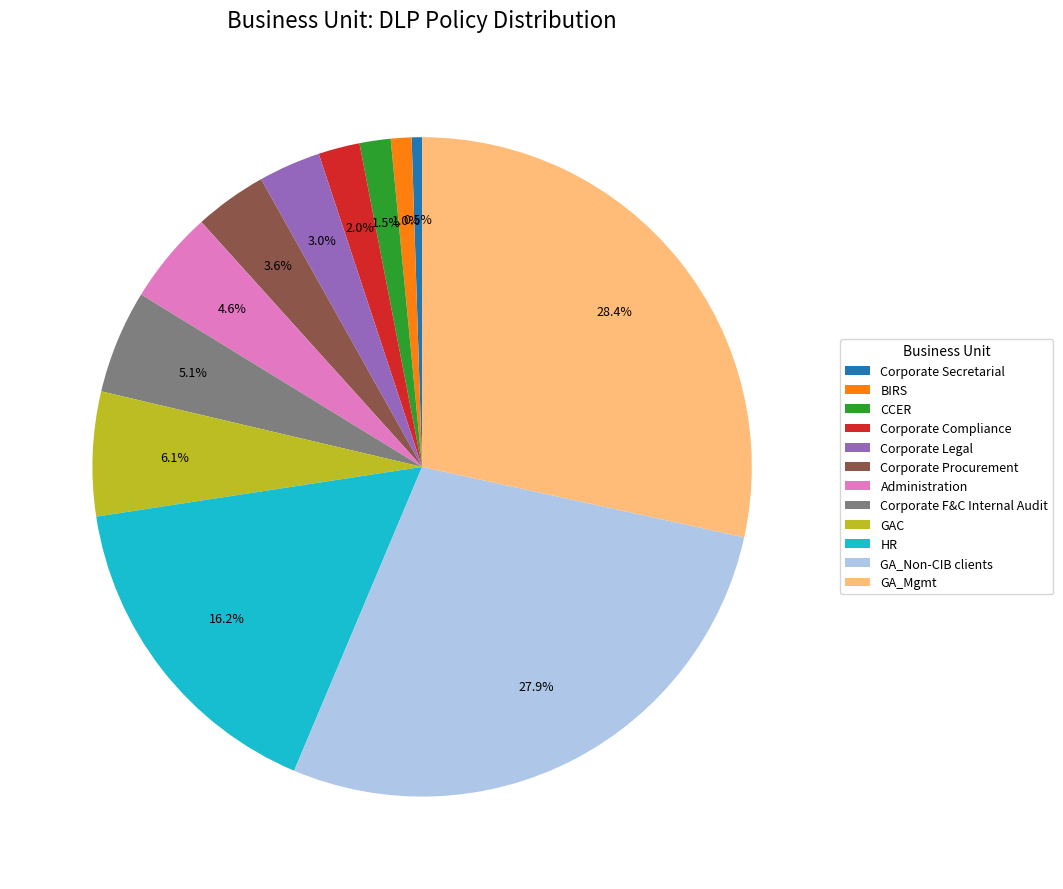

Rank the categories by value from lowest to highest.

Corporate Secretarial, BIRS, CCER, Corporate Compliance, Corporate Legal, Corporate Procurement, Administration, Corporate F&C Internal Audit, GAC, HR, GA_Non-CIB clients, GA_Mgmt